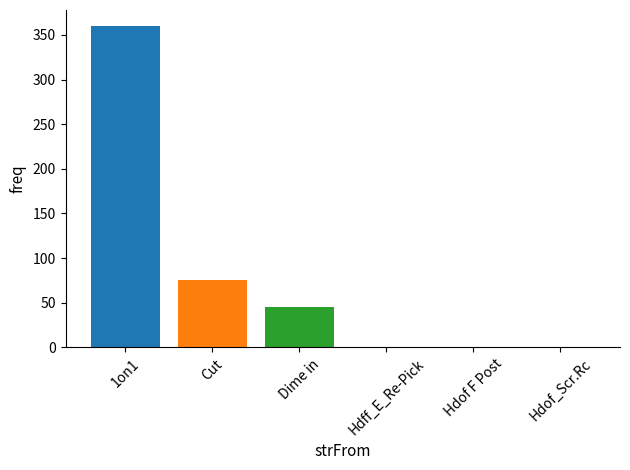

How many distinct data groups are displayed?

3